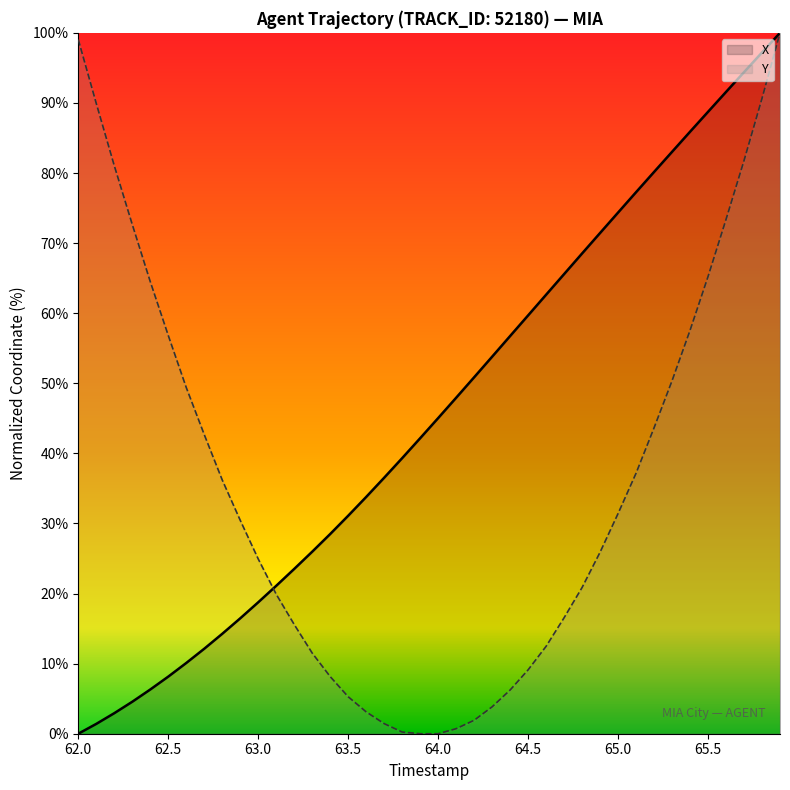

What is the total value across all series at 64.5?

68.8